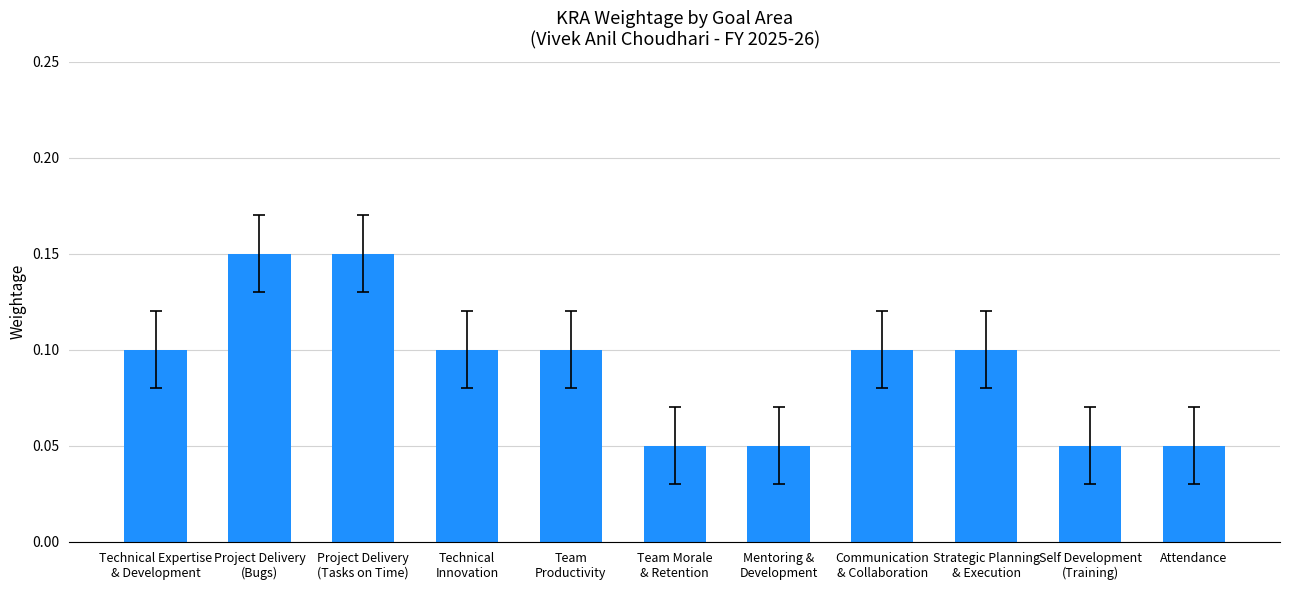

The chart shows a value of 0.1 at Attendance. True or false?

True